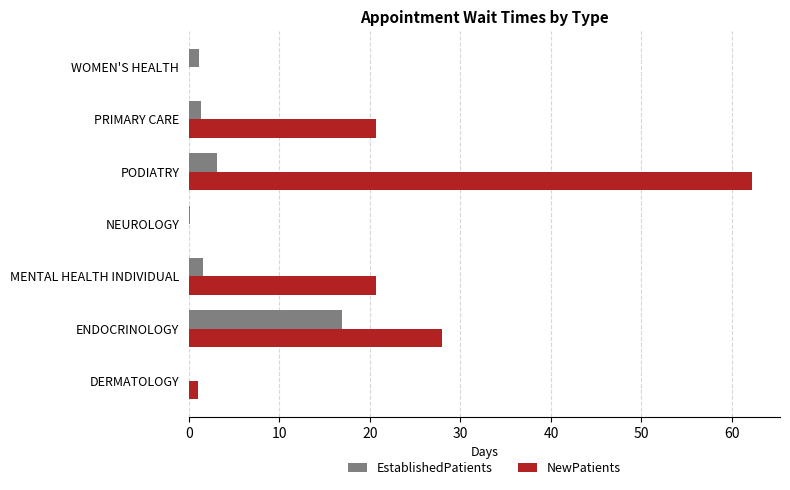

At which category is the sum across all series the highest?

PODIATRY